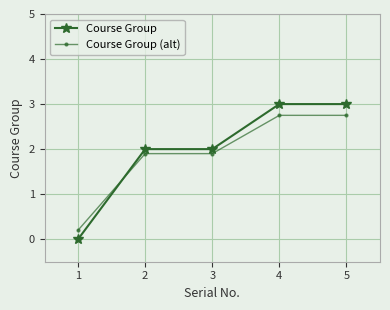

True or false: Course Group has a value of 2.0 at 2.

True